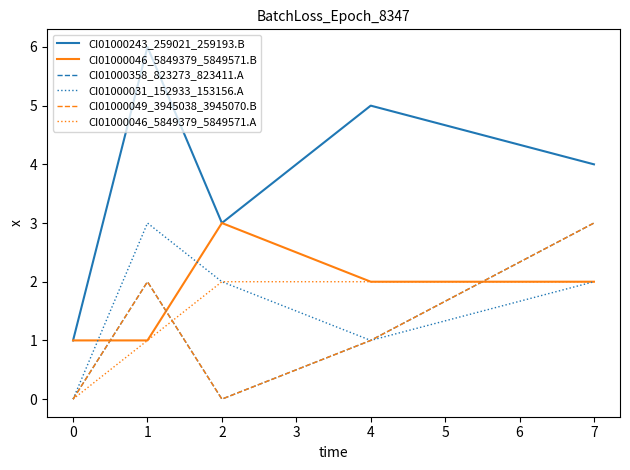

Does the chart have visible grid lines?

No